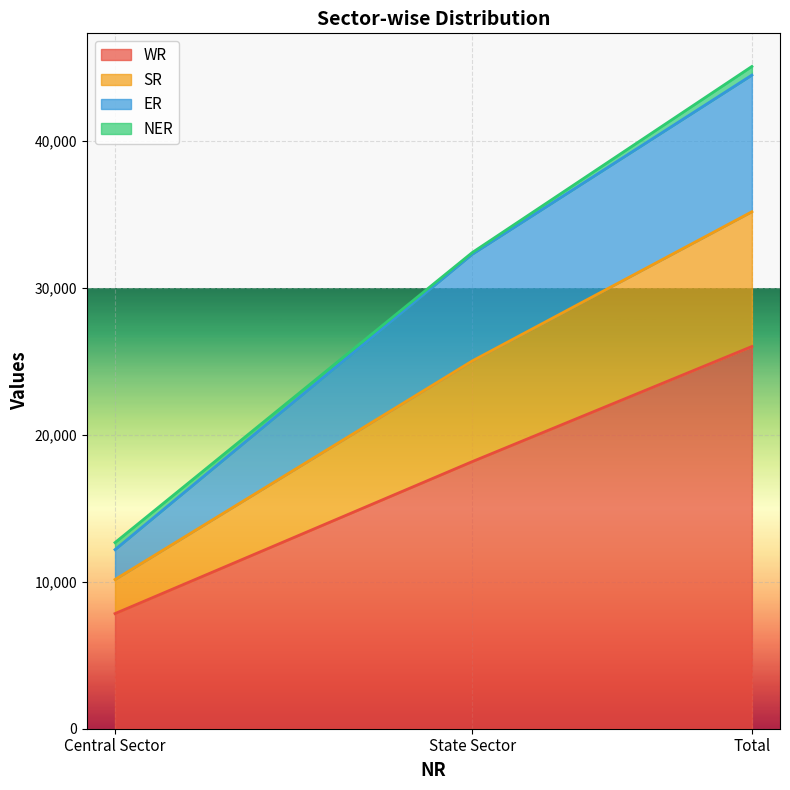

Where is SR nearest to the value 28344?

State Sector